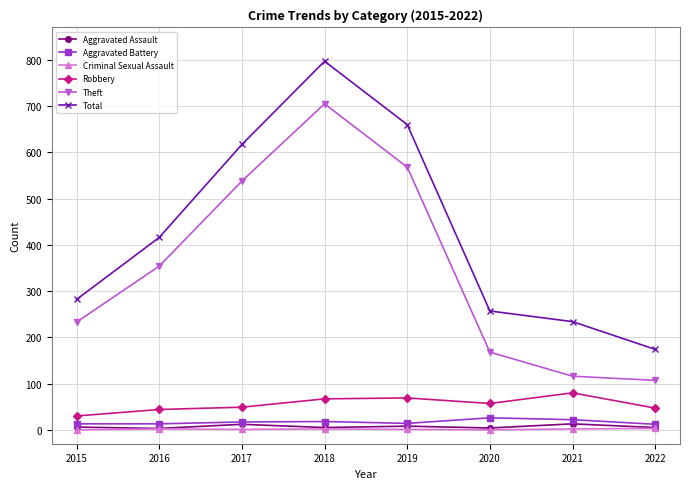

Is it true that Total equals 282 at 2015?

True